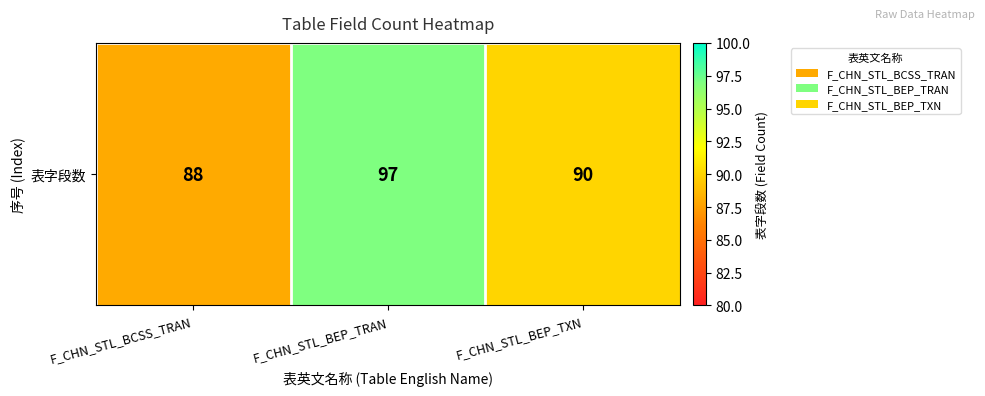

Approximately how many times larger is the value at F_CHN_STL_BEP_TRAN compared to F_CHN_STL_BEP_TXN?

1.1